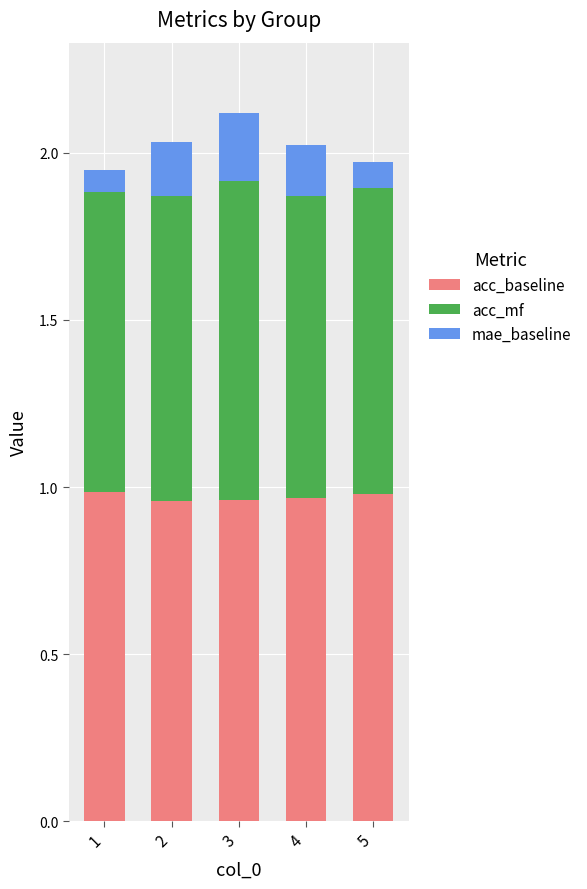

What is the total value across all series at 4?

2.0